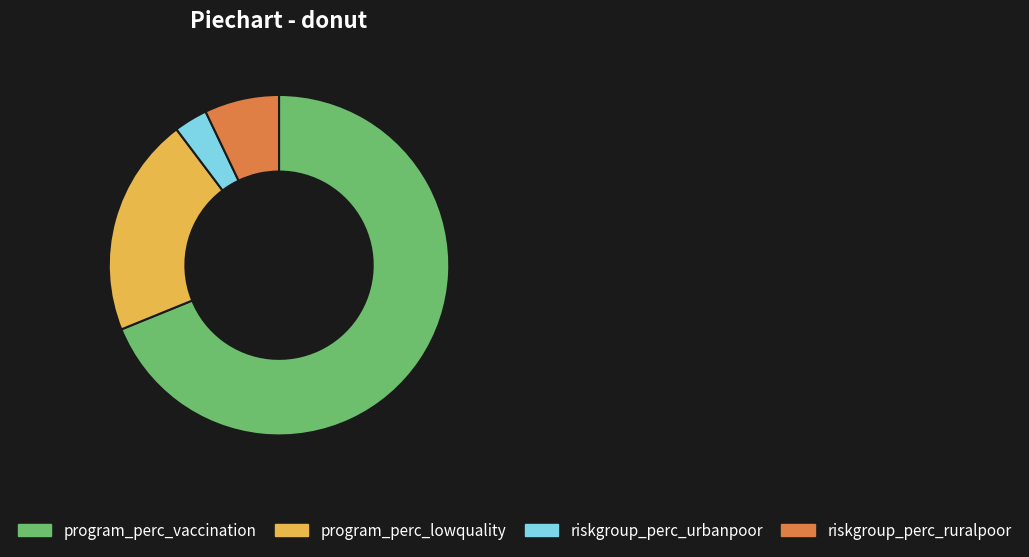

Is there any slice that represents more than half of the pie?

Yes